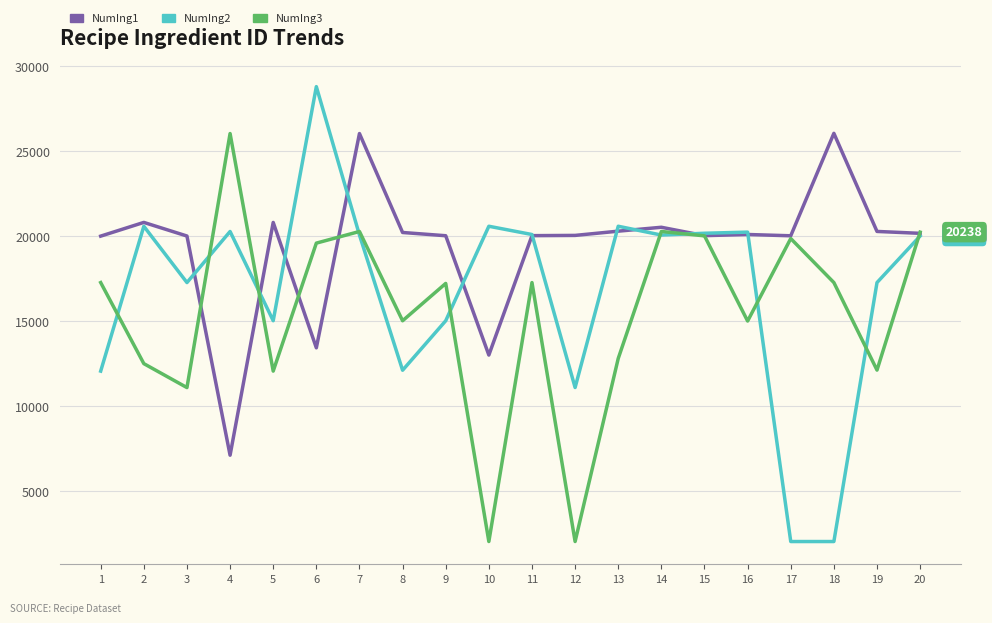

Is it true that NumIng2 equals 28800 at 6?

True